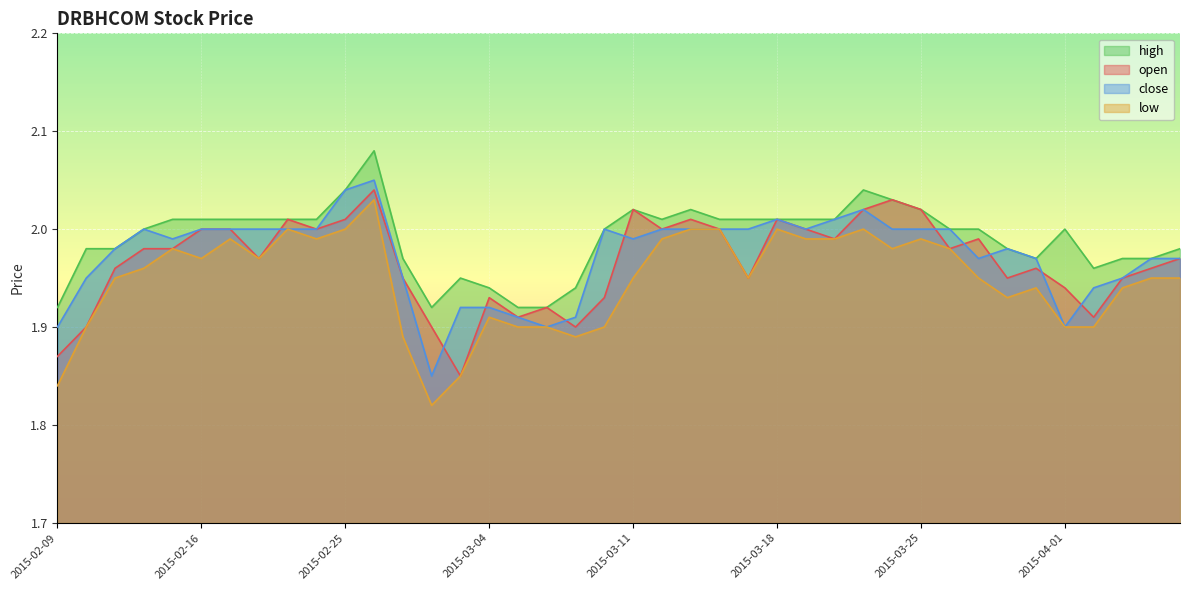

Rank the categories by open value from lowest to highest.

2015-03-03, 2015-02-09, 2015-02-10, 2015-03-02, 2015-03-09, 2015-03-05, 2015-04-02, 2015-03-06, 2015-03-04, 2015-03-10, 2015-04-01, 2015-02-27, 2015-03-17, 2015-03-30, 2015-04-03, 2015-02-11, 2015-03-31, 2015-04-06, 2015-02-18, 2015-04-07, 2015-02-12, 2015-02-13, 2015-03-26, 2015-03-20, 2015-03-27, 2015-02-16, 2015-02-17, 2015-02-24, 2015-03-12, 2015-03-16, 2015-03-19, 2015-02-23, 2015-02-25, 2015-03-13, 2015-03-18, 2015-03-11, 2015-03-23, 2015-03-25, 2015-03-24, 2015-02-26